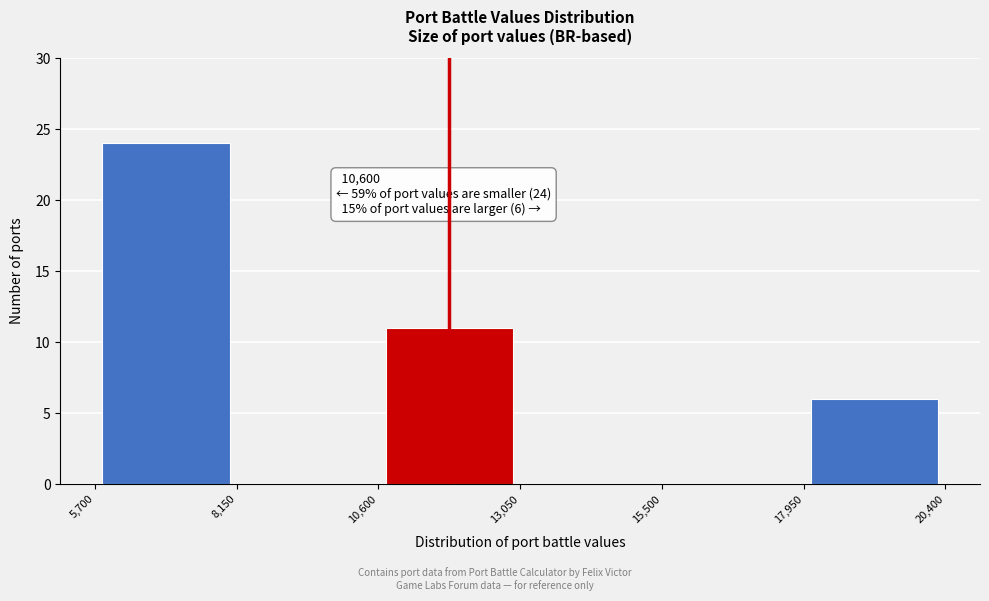

Which range on the x-axis has the tallest bar?

5,700 to 8,150